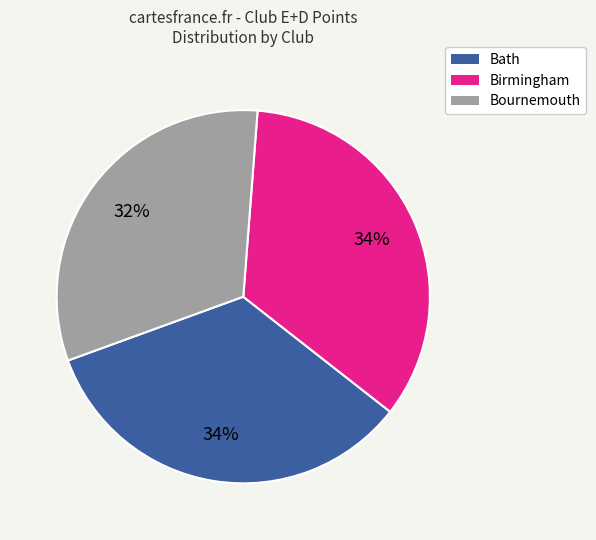

Is the sum of Birmingham and Bath greater than half?

Yes